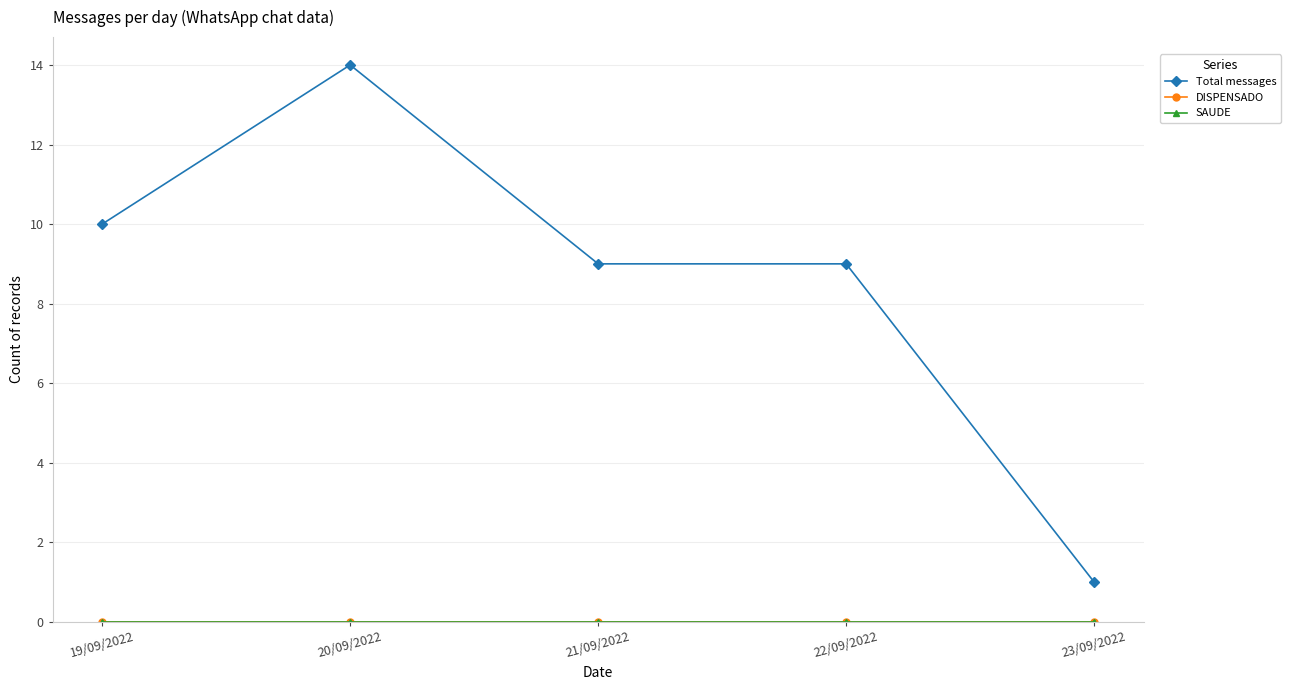

Does the chart have visible grid lines?

Yes